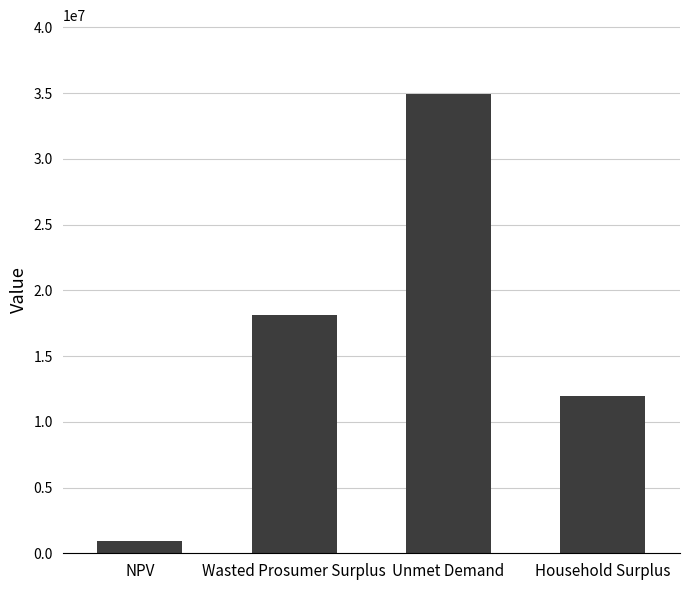

Reading left to right, transcribe all the data shown in this chart.

961571.6	18101893.5	34927069.4	11929713.9